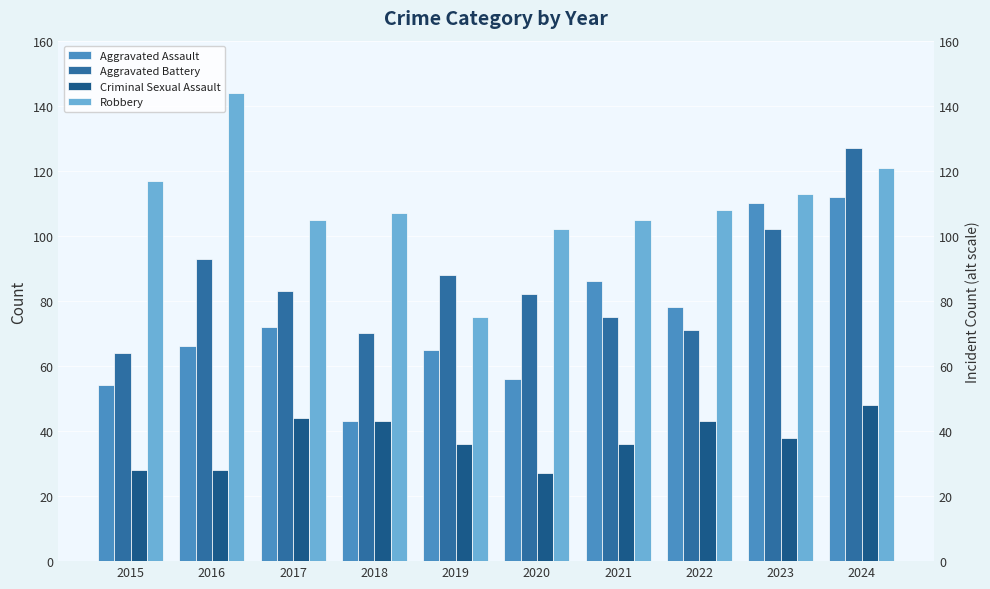

Reading left to right, extract all data points from this chart.

Aggravated Assault: 2015=54	2016=66	2017=72	2018=43	2019=65	2020=56	2021=86	2022=78	2023=110	2024=112
Aggravated Battery: 2015=64	2016=93	2017=83	2018=70	2019=88	2020=82	2021=75	2022=71	2023=102	2024=127
Criminal Sexual Assault: 2015=28	2016=28	2017=44	2018=43	2019=36	2020=27	2021=36	2022=43	2023=38	2024=48
Robbery: 2015=117	2016=144	2017=105	2018=107	2019=75	2020=102	2021=105	2022=108	2023=113	2024=121